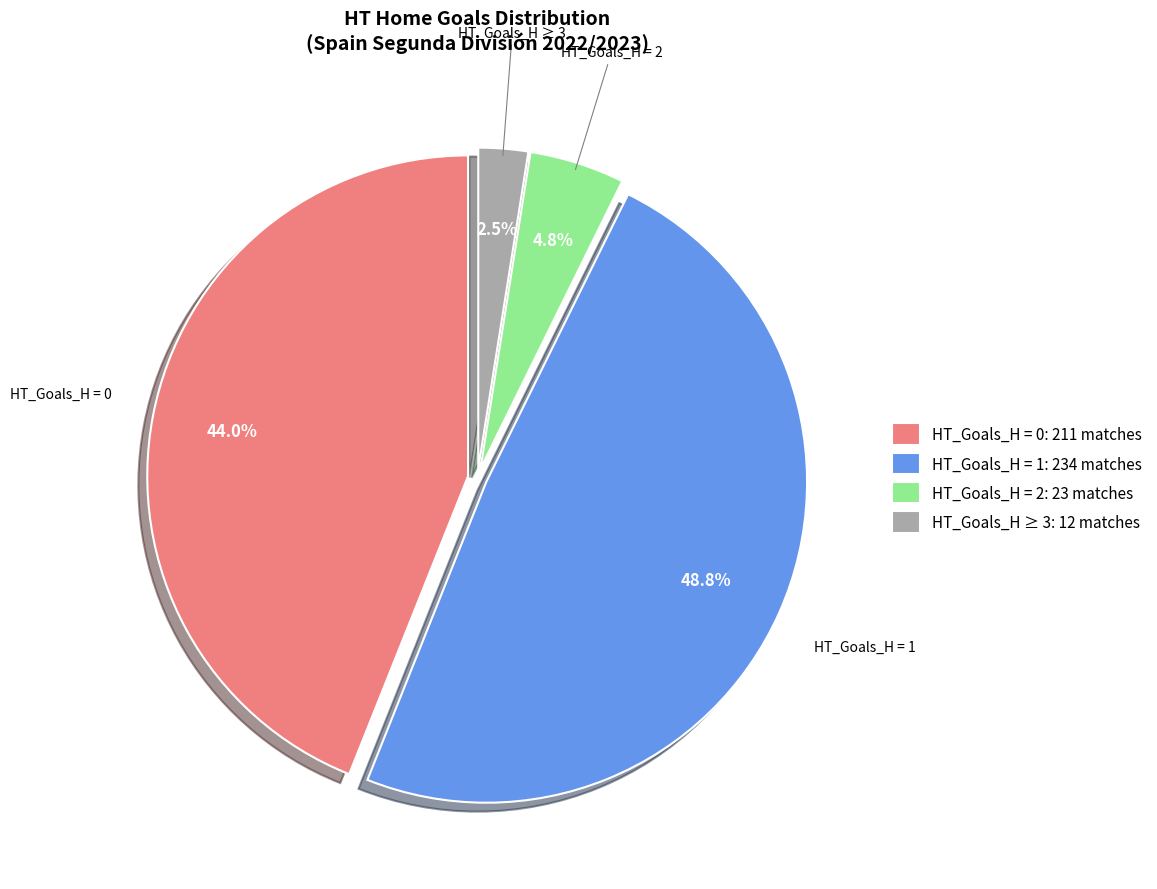

Rank the categories by value from lowest to highest.

HT_Goals_H ≥ 3: 12 matches, HT_Goals_H = 2: 23 matches, HT_Goals_H = 0: 211 matches, HT_Goals_H = 1: 234 matches